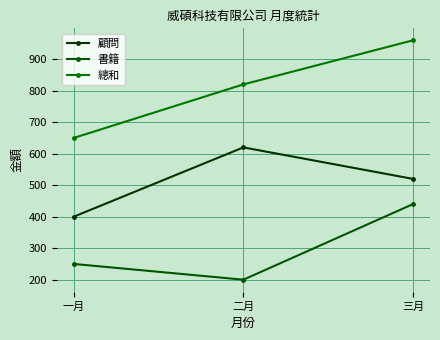

Reading left to right, what are all the values shown in this chart?

顧問: 400	620	520
書籍: 250	200	440
總和: 650	820	960